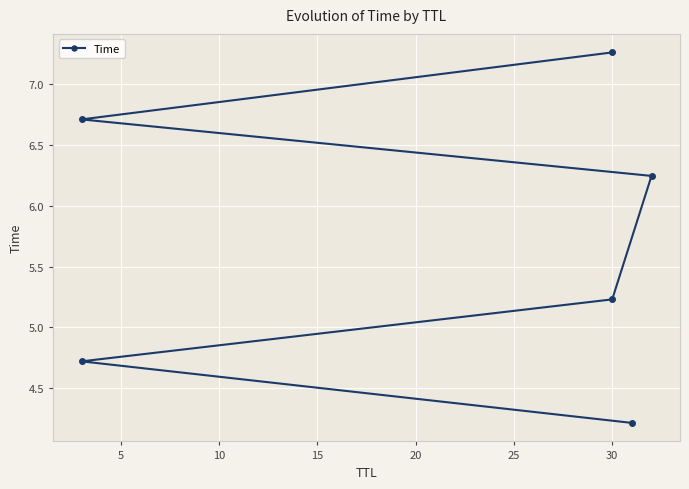

What is the value of the 4th point from the left?

6.2